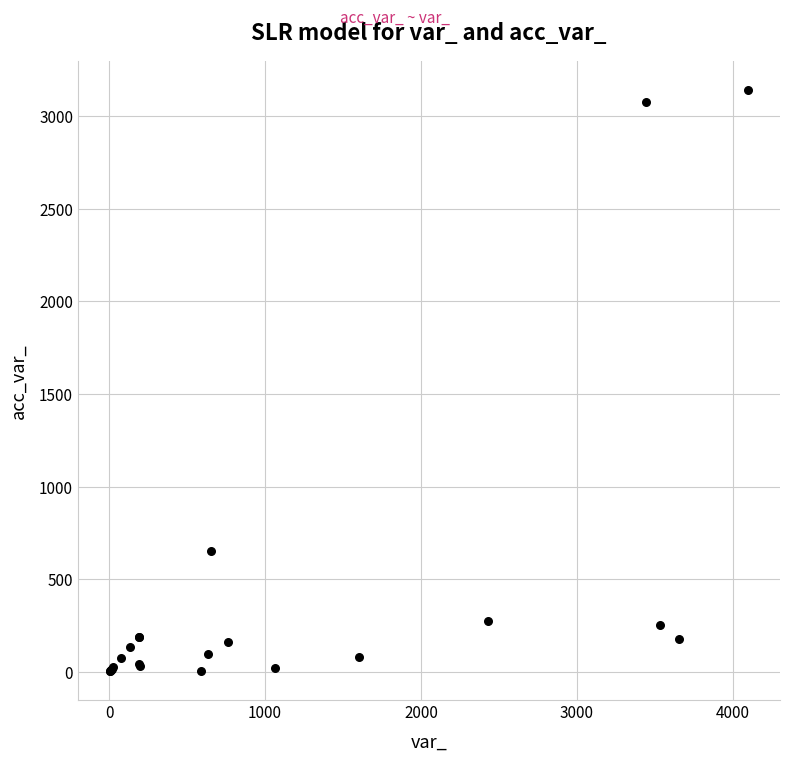

What Y value in the scatter plot is closest to 1572?

652